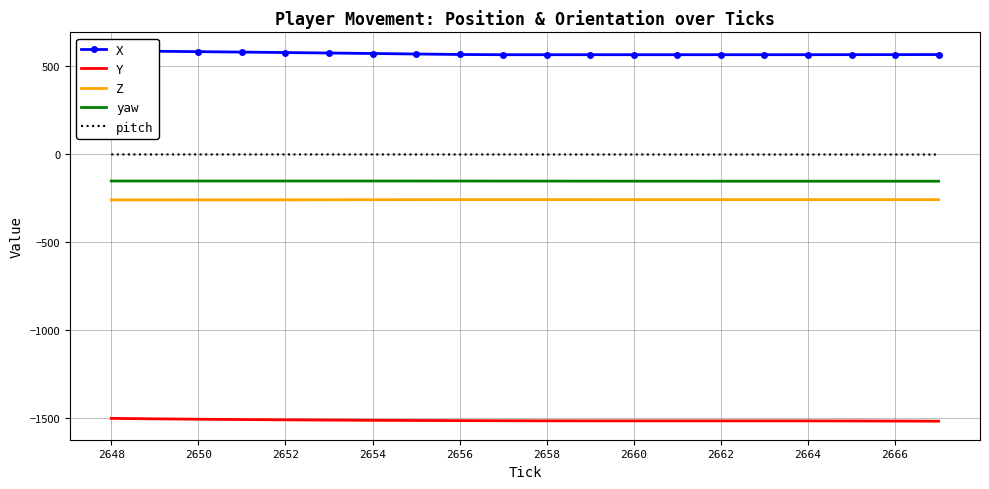

What is the lowest value of the Z series?

-261.8